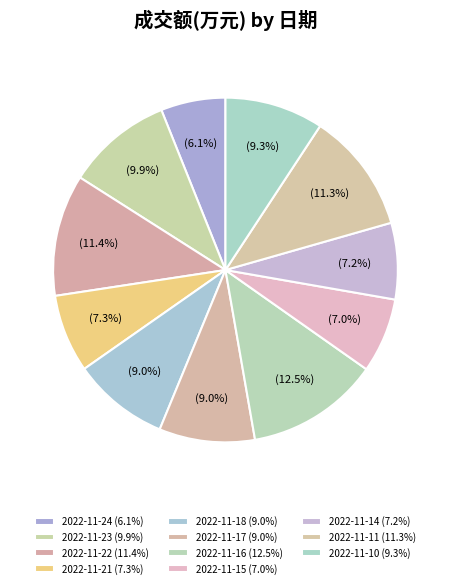

What percentage is the 2022-11-14 slice, to the nearest percent?

7%